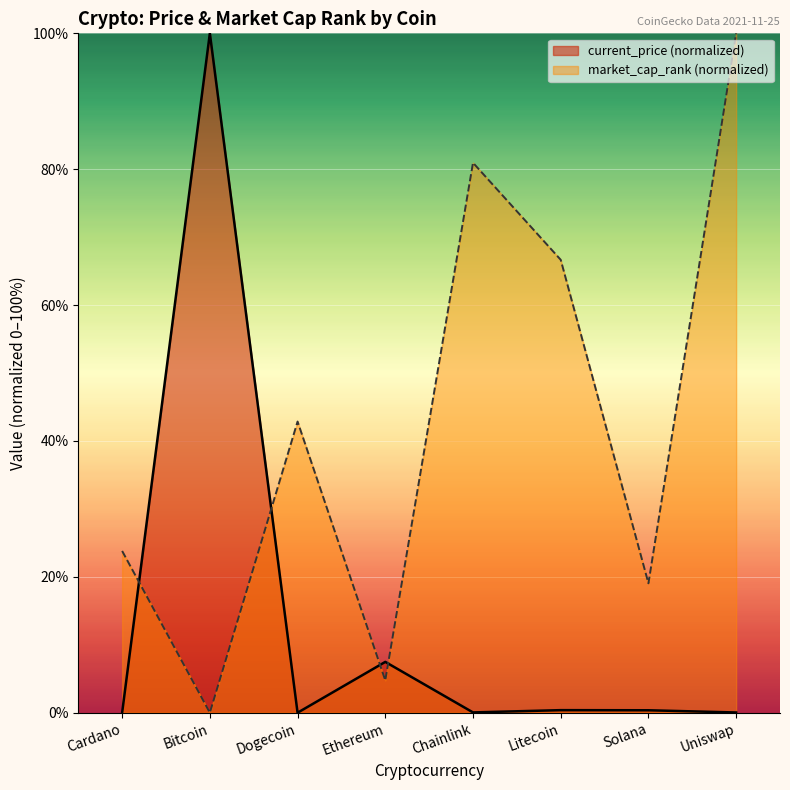

How many lines are shown in the chart?

2